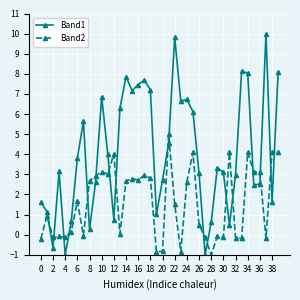

Rank the series by their average value, from lowest to highest.

Band2, Band1